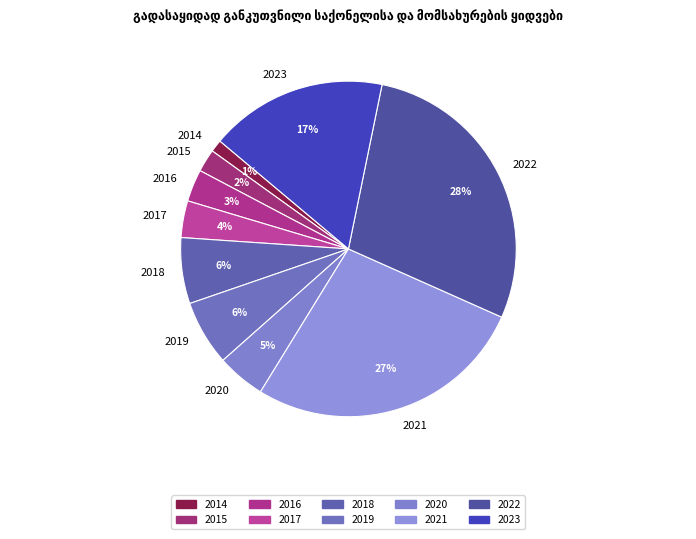

What is the smallest slice in the pie chart?

2014